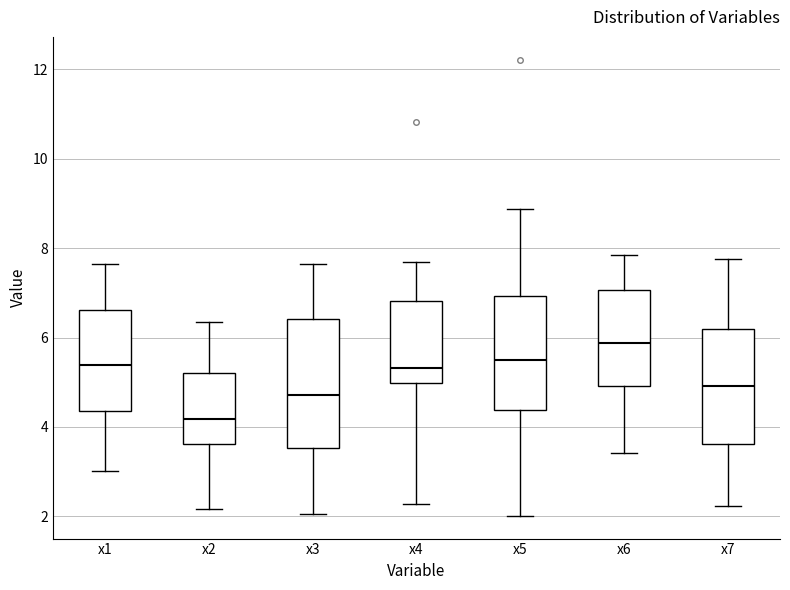

Reading left to right, read every box against the y-axis: the position of its median line, the range the box covers, and the ends of its whiskers. The values are not printed on the chart, so give them approximately, as read against the axis.

x1: median 5.4, box 4.4 to 6.6, whiskers 3.0 to 7.6
x2: median 4.2, box 3.6 to 5.2, whiskers 2.2 to 6.4
x3: median 4.8, box 3.6 to 6.4, whiskers 2.0 to 7.6
x4: median 5.4, box 5.0 to 6.8, whiskers 2.2 to 7.8
x5: median 5.6, box 4.4 to 7.0, whiskers 2.0 to 8.8
x6: median 5.8, box 5.0 to 7.0, whiskers 3.4 to 7.8
x7: median 5.0, box 3.6 to 6.2, whiskers 2.2 to 7.8